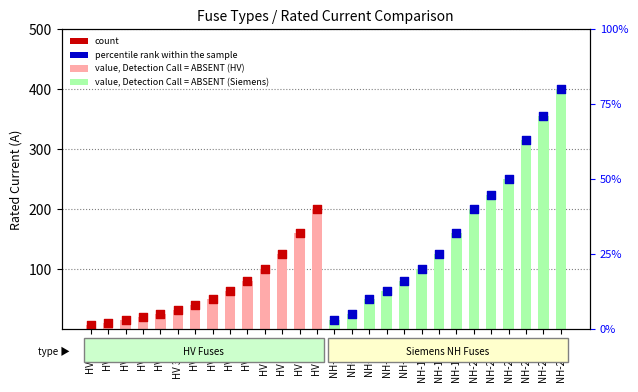

Which series contains the highest Y value?

value, Detection Call = ABSENT (Siemens NH)